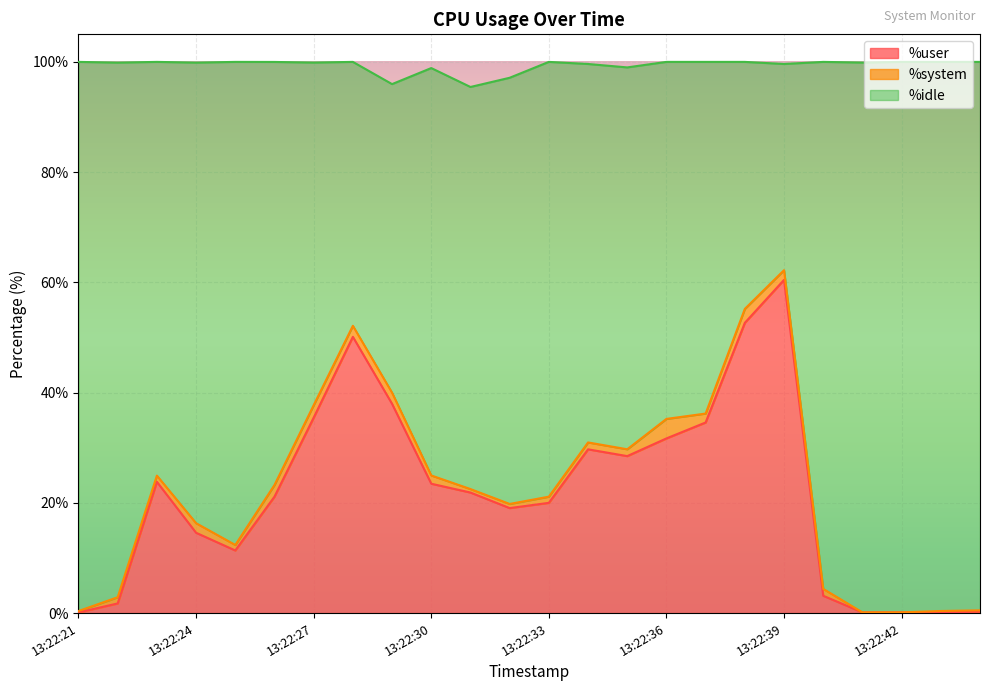

True or false: %idle and %user cross at least once.

False